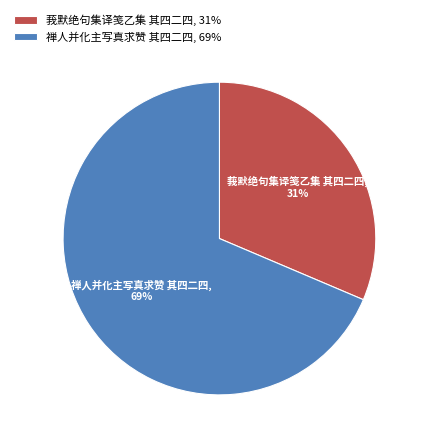

Combined, do 莪默绝句集译笺乙集 其四二四 and 禅人并化主写真求赞 其四二四 account for over 50%?

Yes